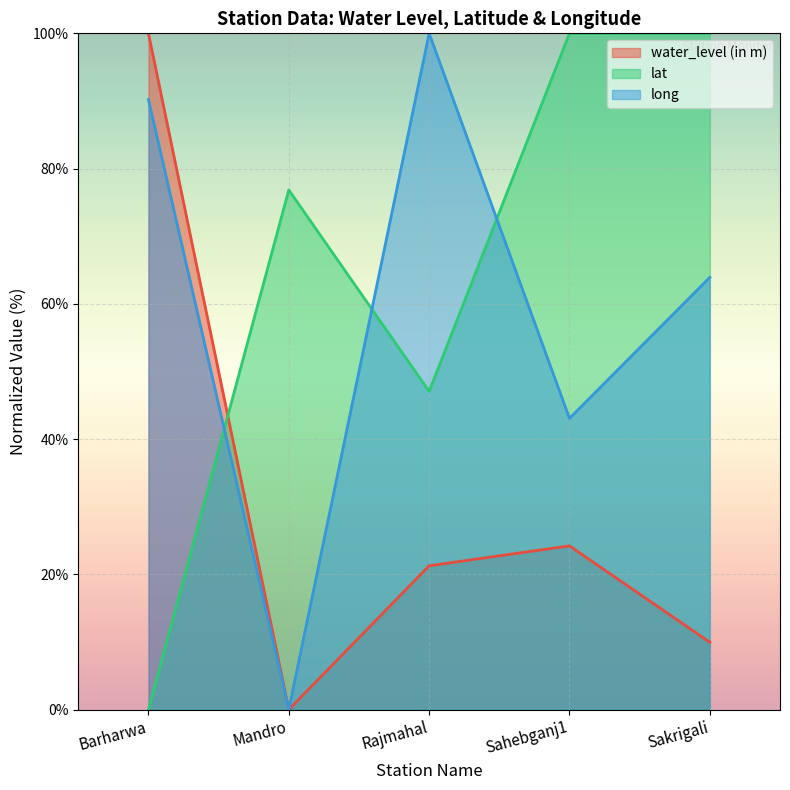

How many data points in water_level (in m) are above 21?

3